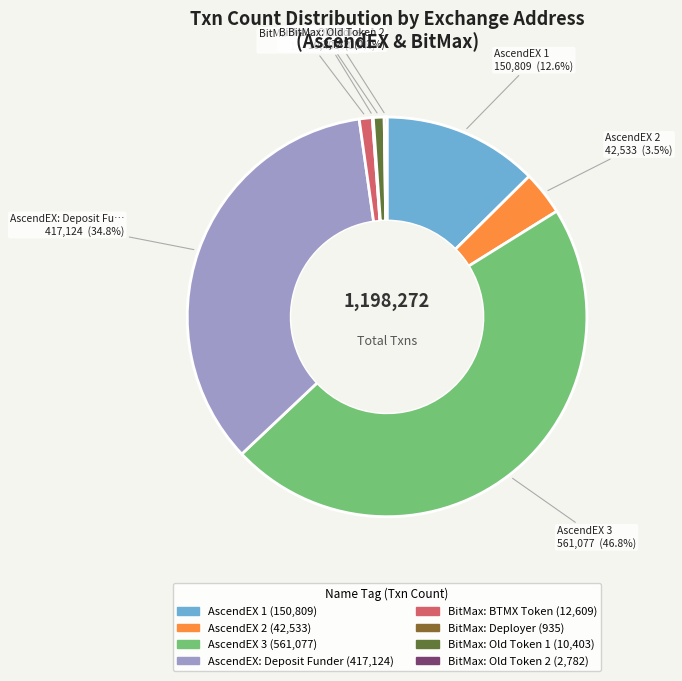

Does any single category account for the majority?

No